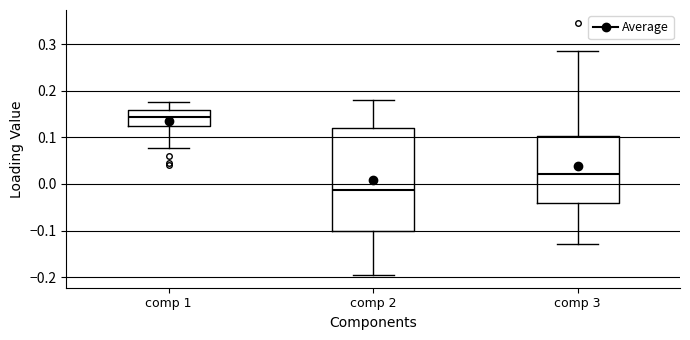

Which box is the tallest, from its lower edge to its upper edge?

comp 2